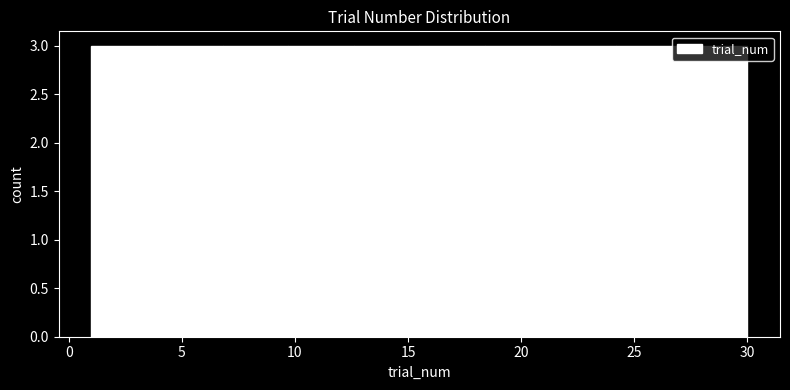

What is the height of the bar covering 21.3 to 24.2 on the x-axis? Neither the bar edges nor the heights are printed on the chart, so give them approximately, as read against the axes.

3